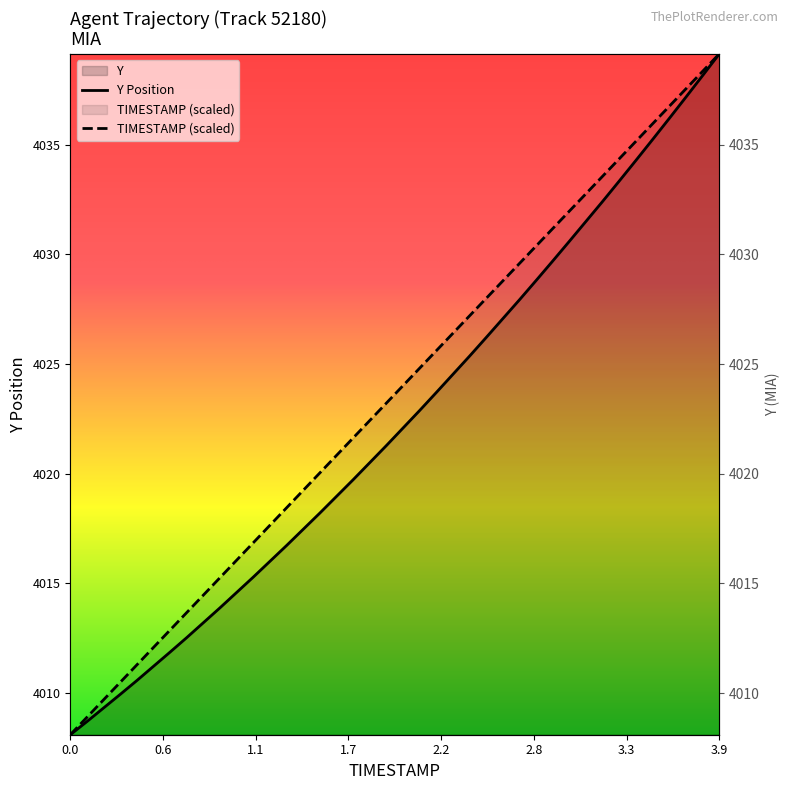

What position from the left is 3.1?

32